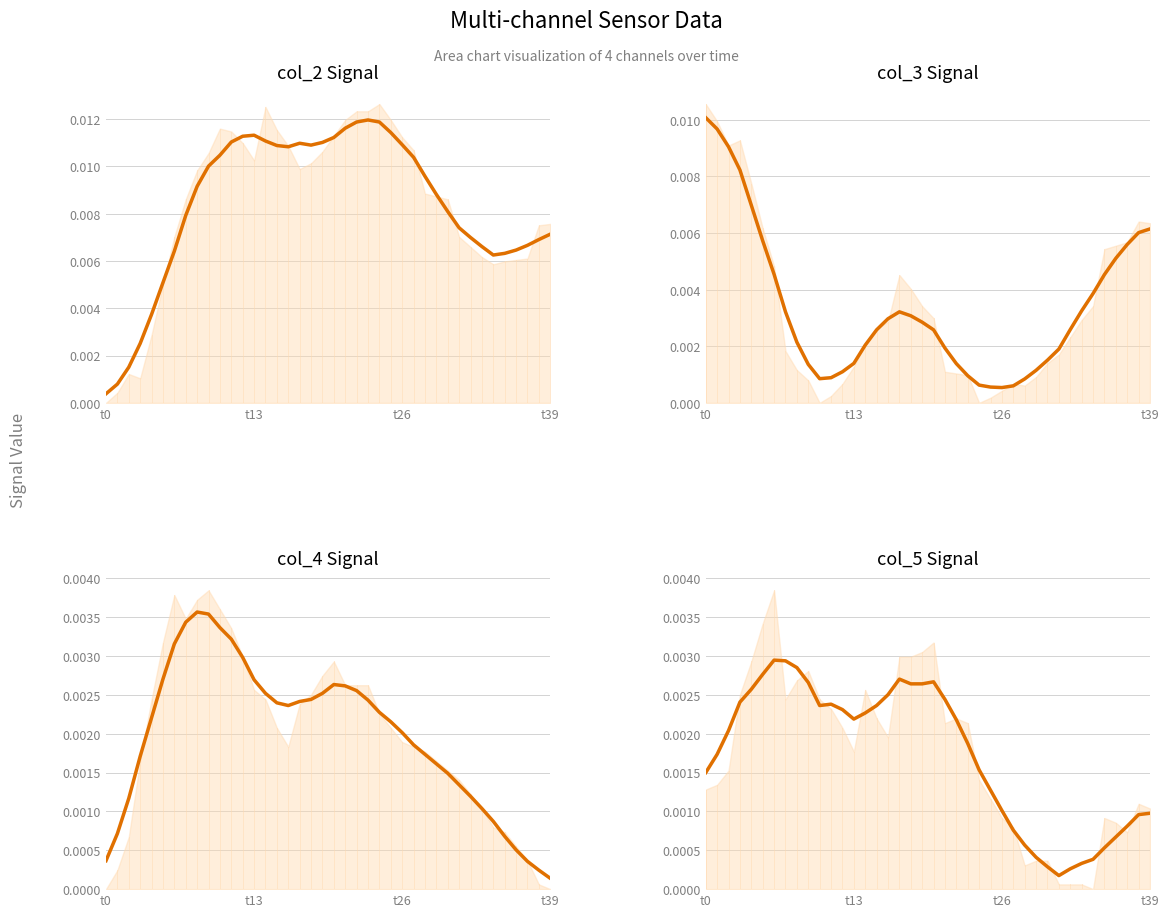

Which series has the largest total across all categories?

col_2 trend